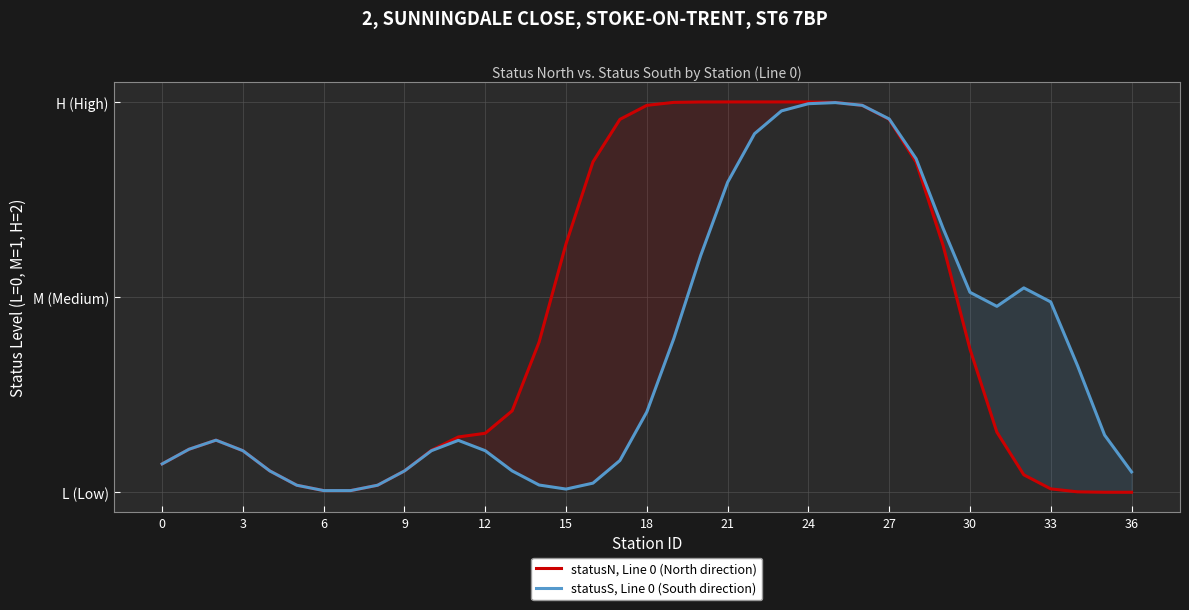

What is the greatest value displayed?

2.0